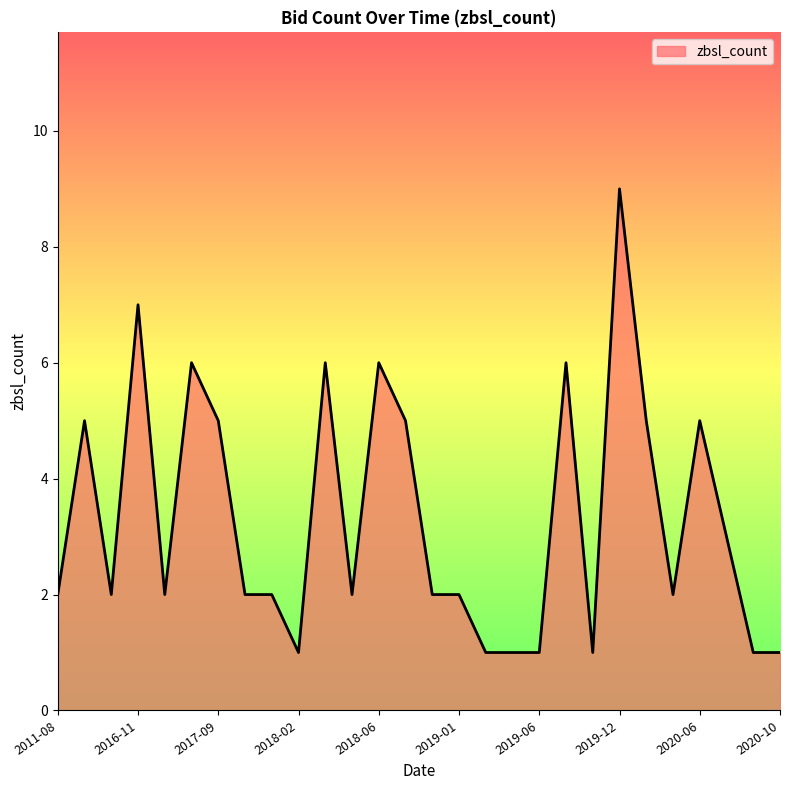

What is the greatest value displayed?

9